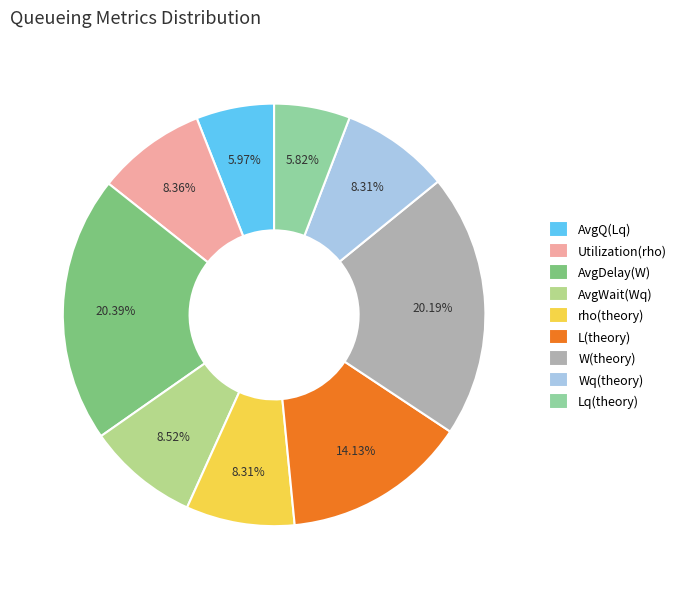

The W(theory) slice represents 20% of the pie. True or false?

True